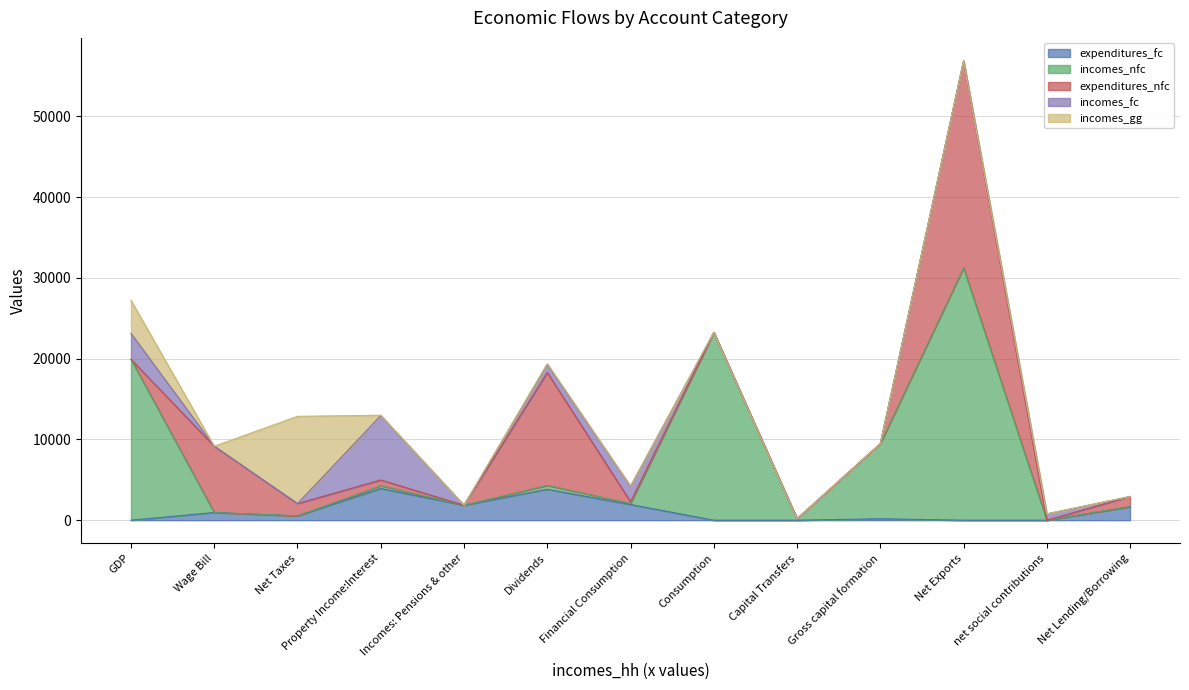

What is the label of the 7th point from the left?

Financial Consumption